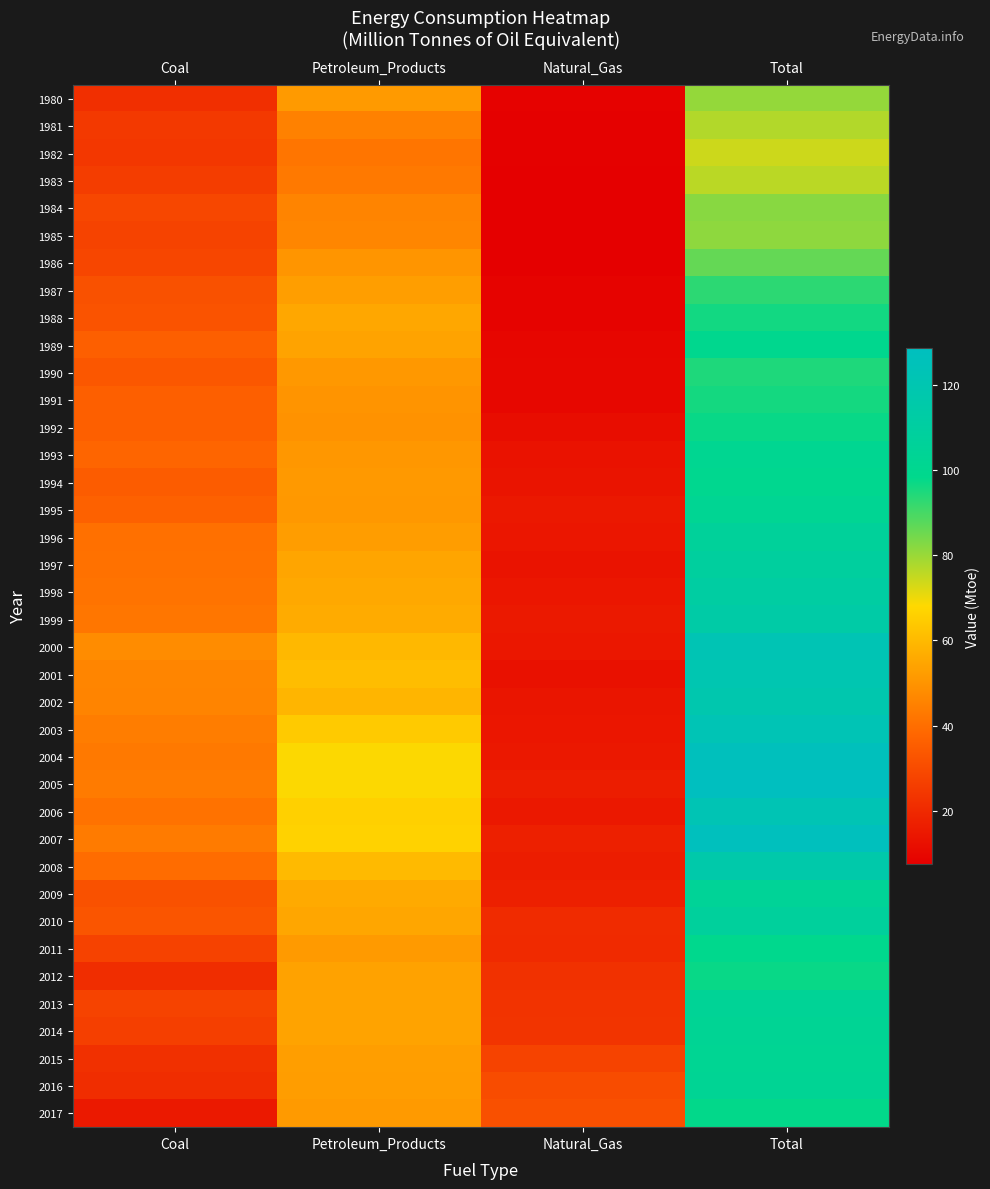

How many data points does each series have?

4